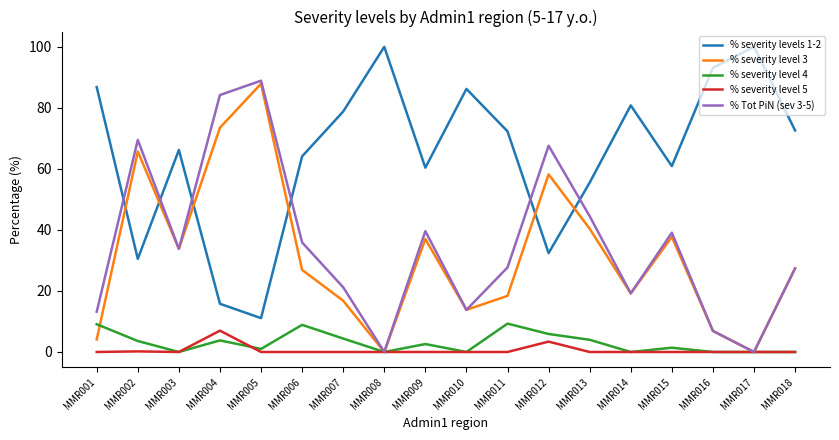

True or false: % Tot PiN (sev 3-5) has a value of 35.9 at MMR006.

True